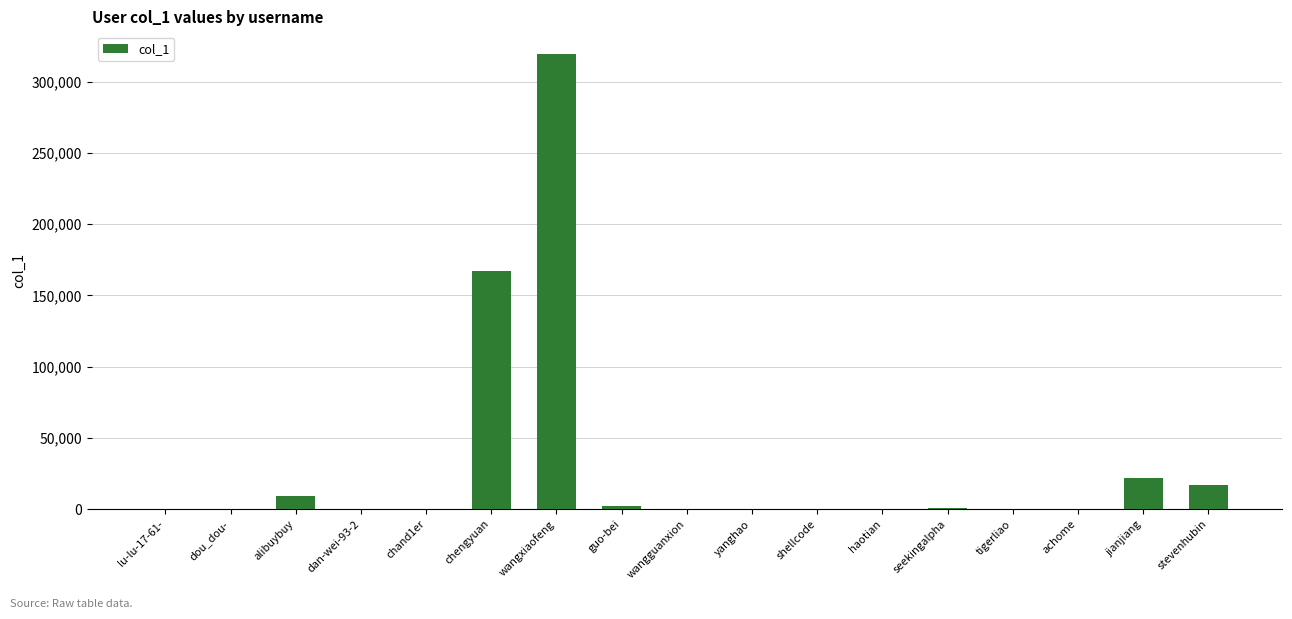

The chart shows a value of 166978 at chengyuan. True or false?

True